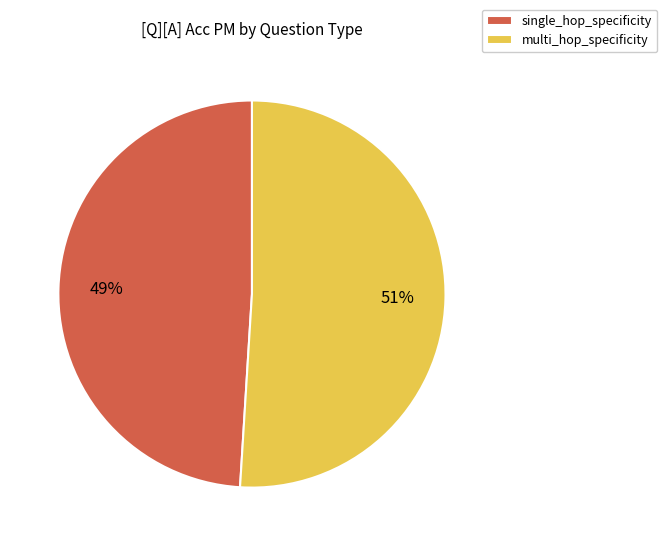

Which category has the smallest portion of the pie?

single_hop_specificity